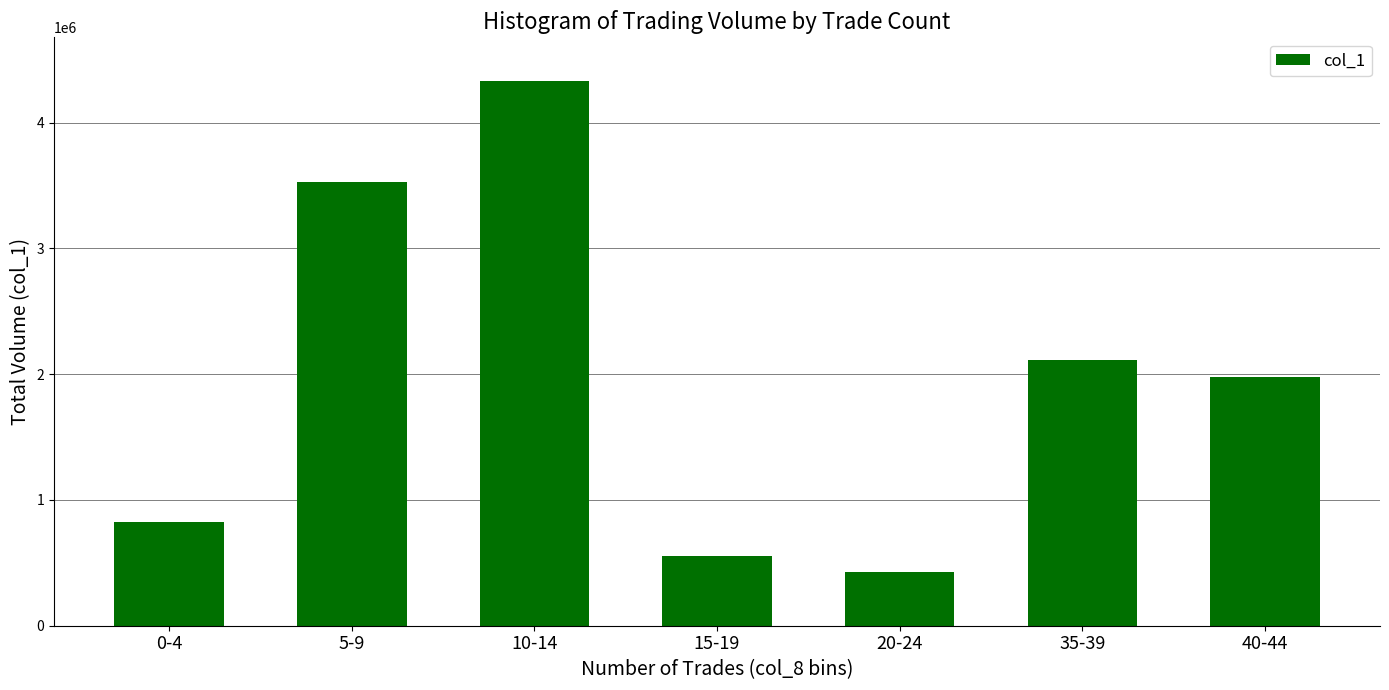

Does the chart contain any negative values?

No